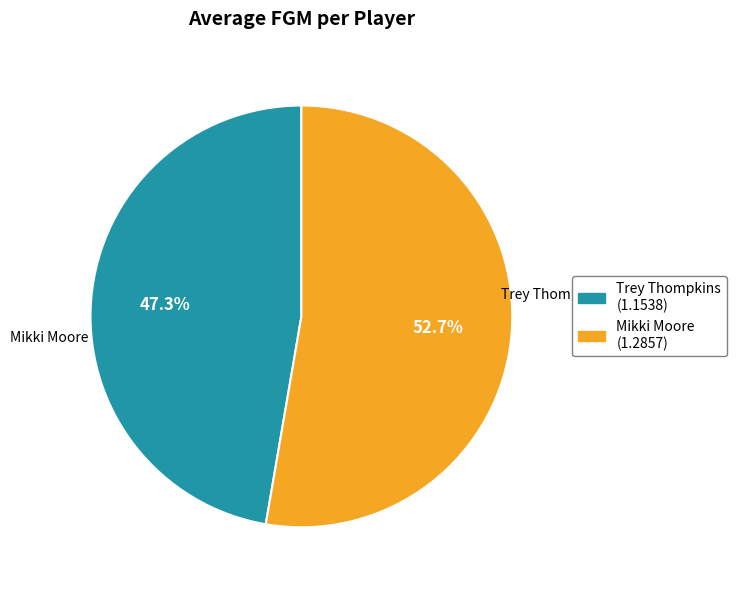

Do Mikki Moore and Trey Thompkins together represent more than half of the pie?

Yes